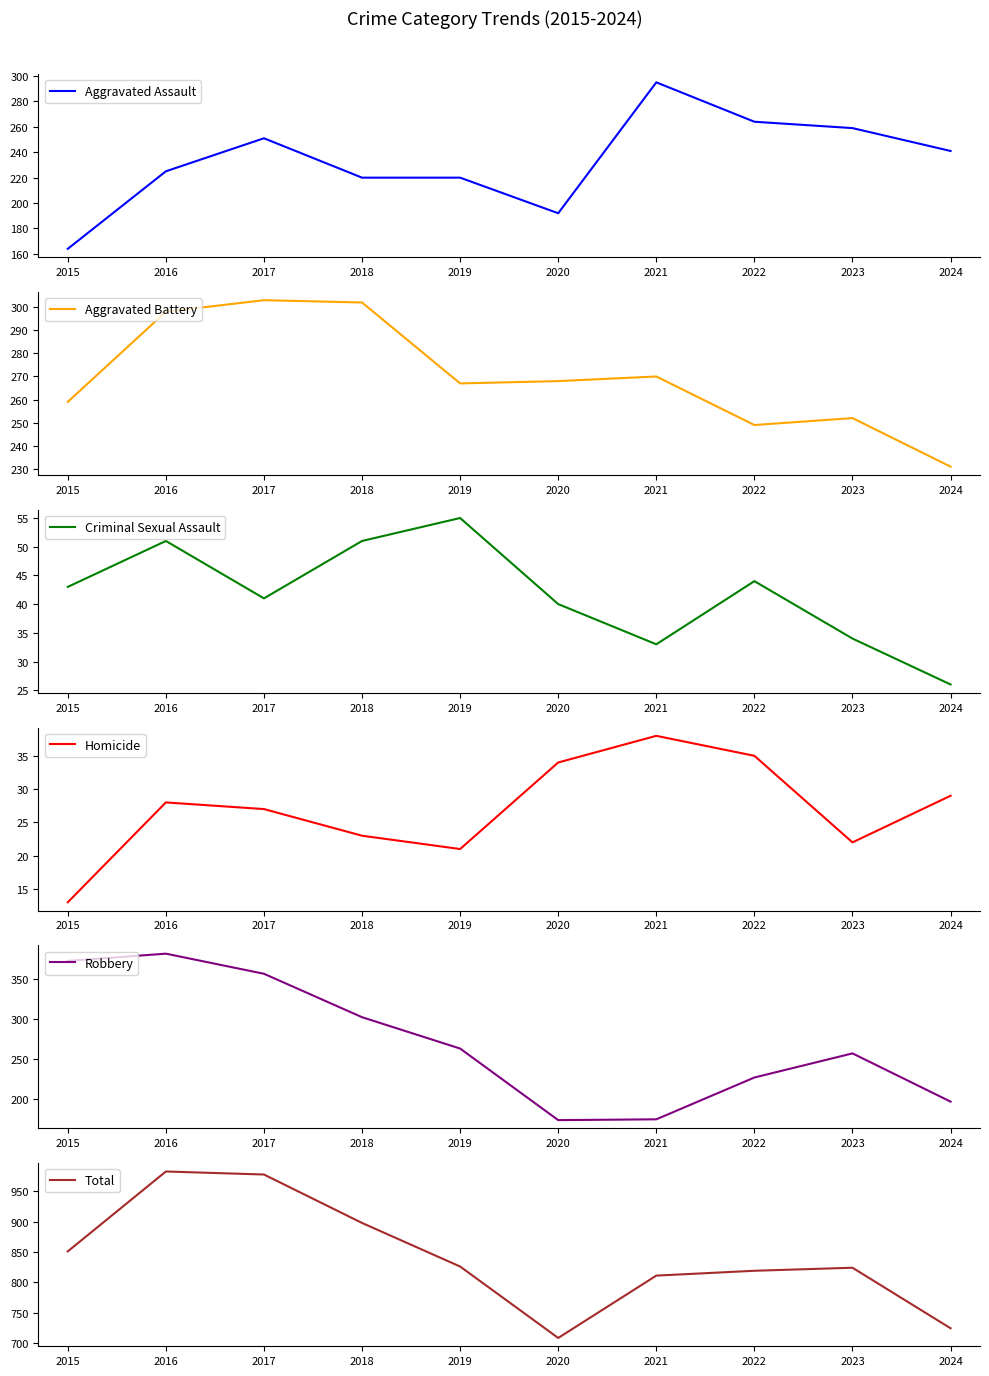

Does the chart display data point markers on the line(s)?

No